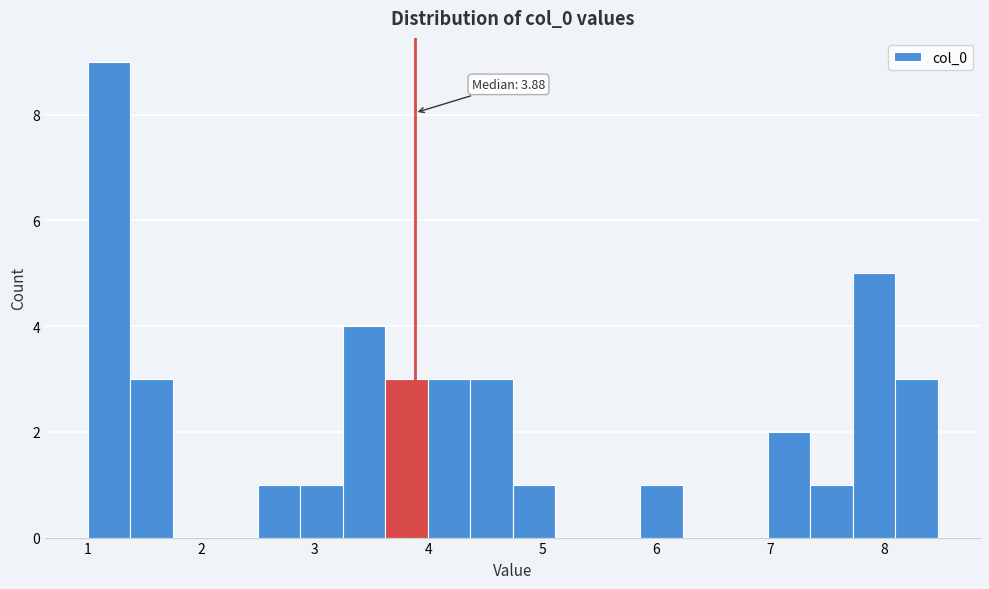

Around what value on the x-axis is the tallest bar? Give the approximate position of its centre, as read against the axis.

1.2